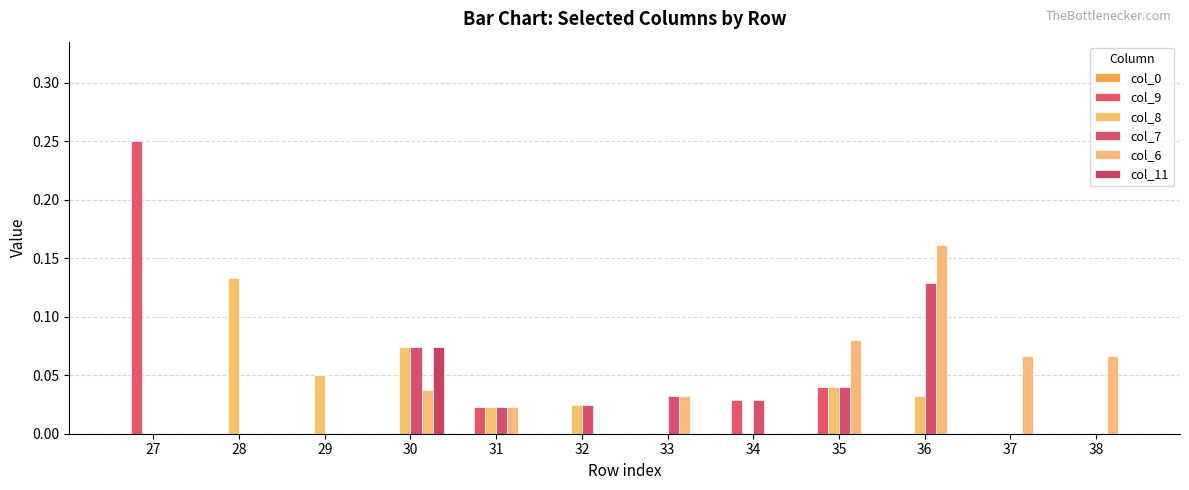

What is the difference between the maximum and minimum values in the col_7 series?

0.1